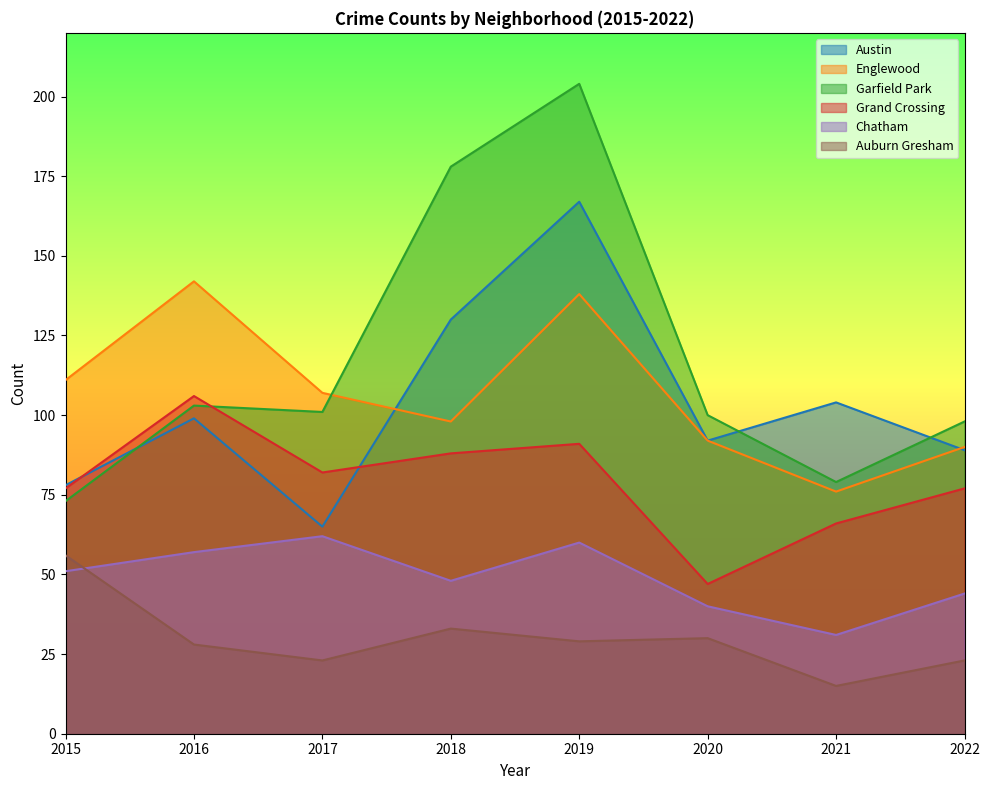

List the labels in order of Englewood value, largest first.

2016, 2019, 2015, 2017, 2018, 2020, 2022, 2021